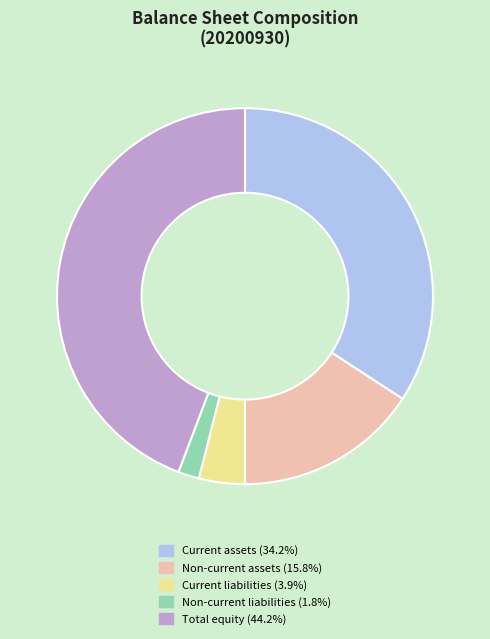

Is it true that Total equity is 36% of the pie?

False